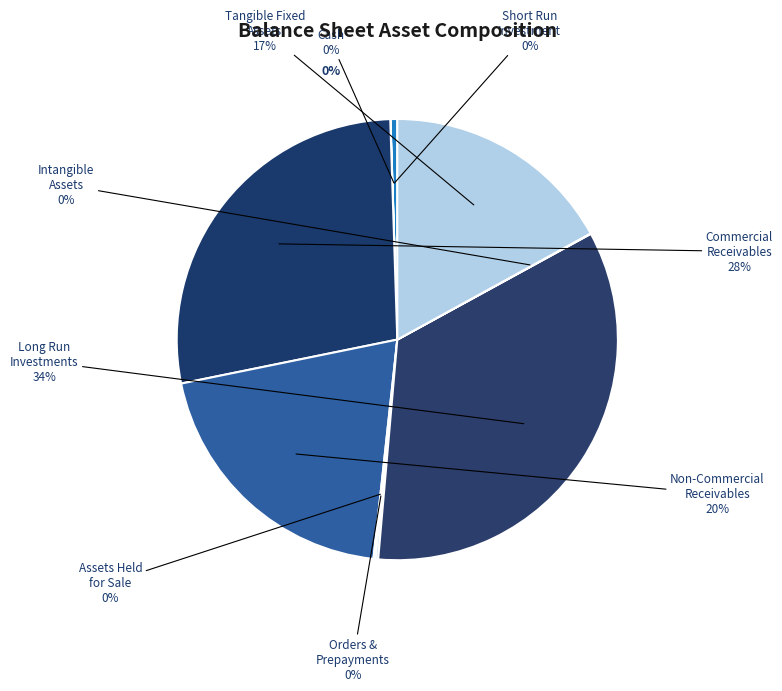

To the nearest percent, what is the average slice percentage?

11%